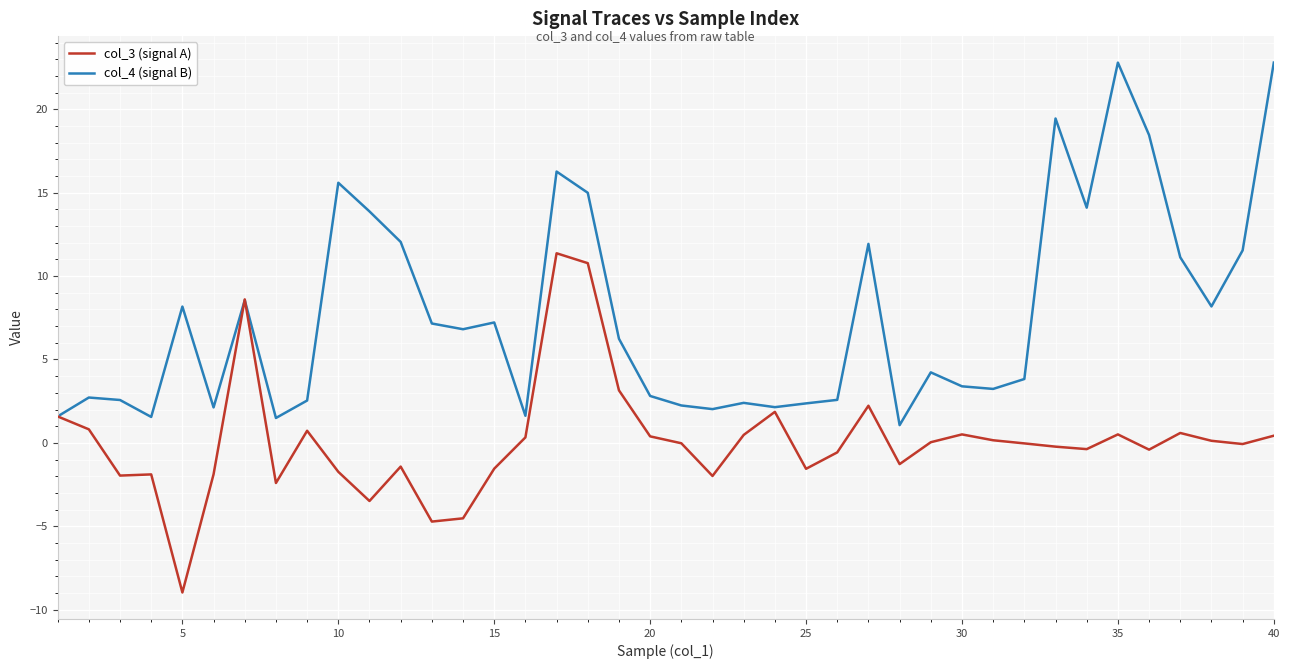

What is the maximum value for col_4 (signal B)?

22.8